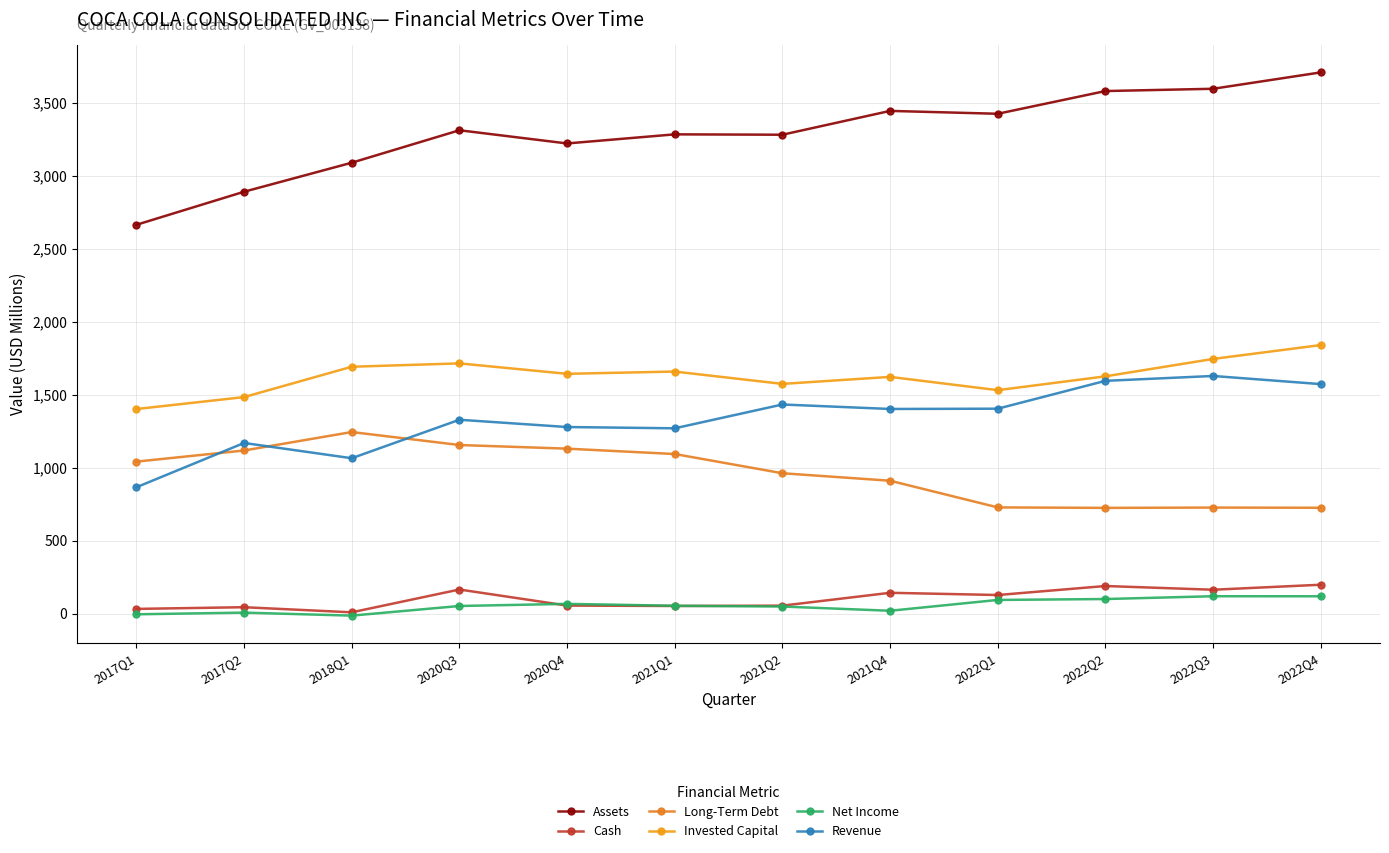

Which has a higher value, 2022Q1 or 2021Q4?

2021Q4